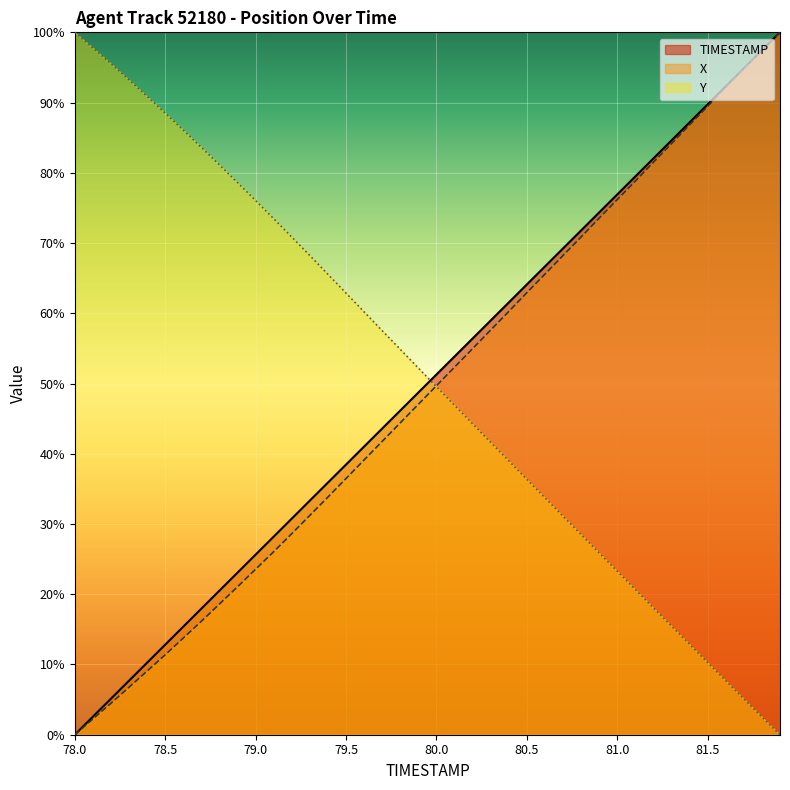

List the series in order of their overall mean, lowest first.

X, TIMESTAMP, Y